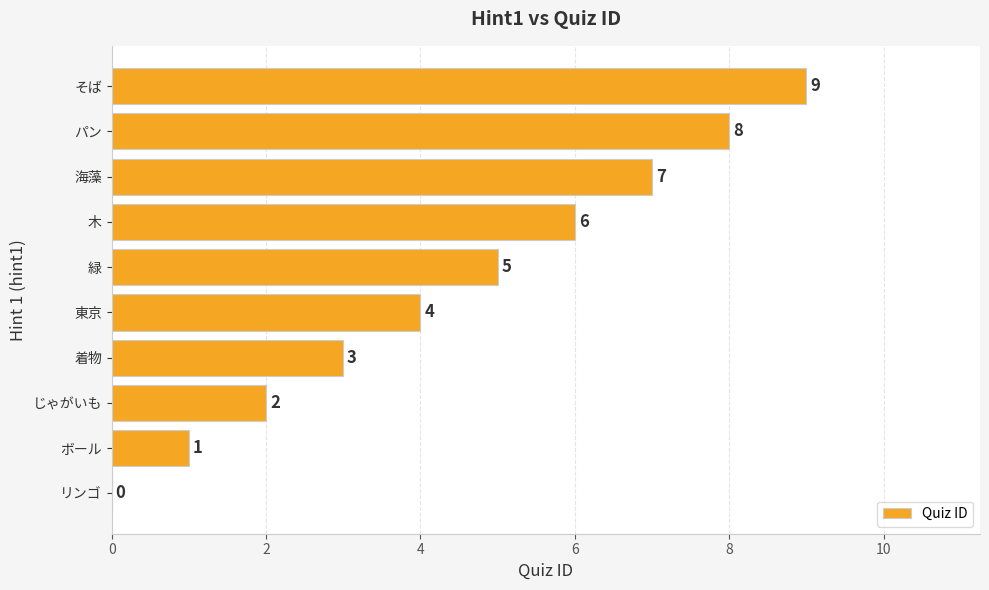

Count the number of categories in the chart.

10